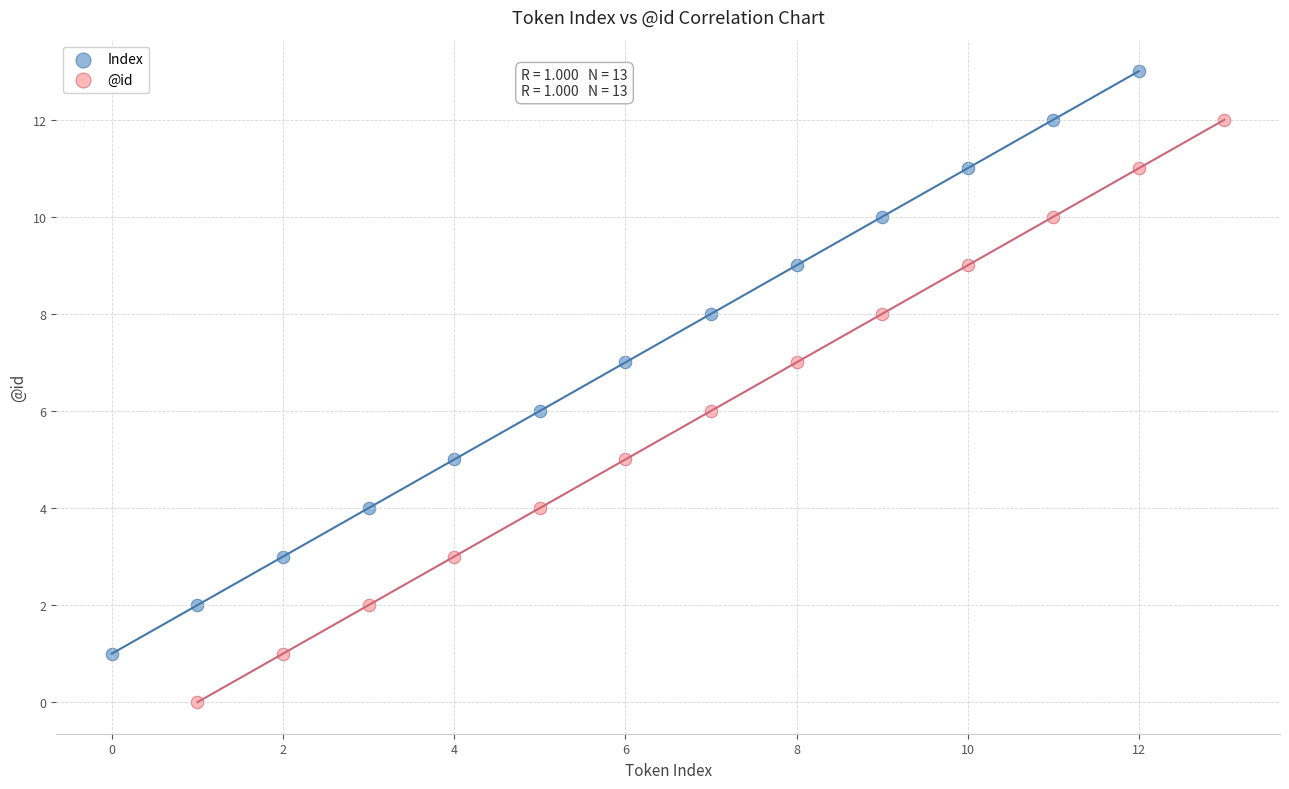

Which series contains the highest Y value?

Index